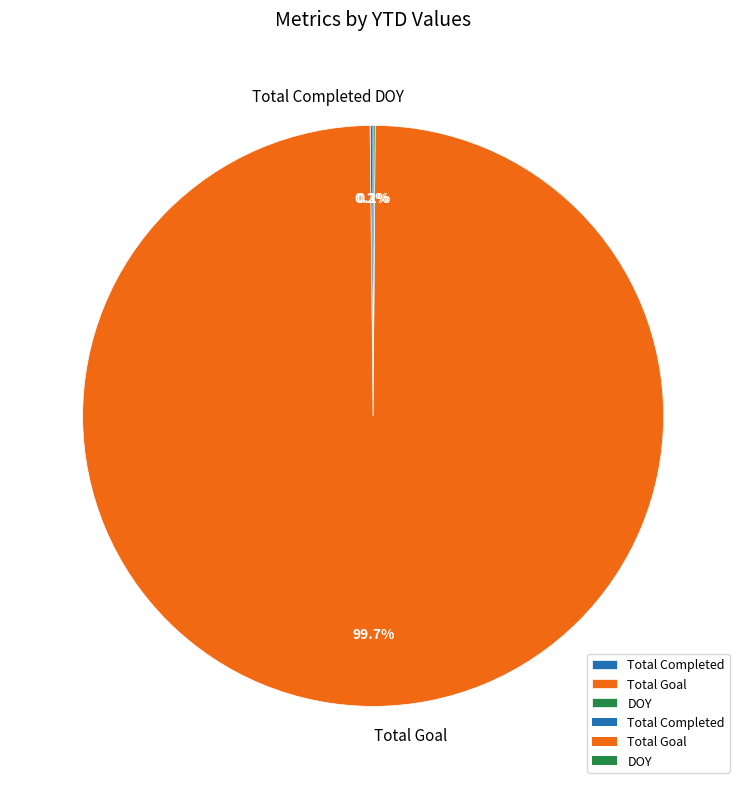

How much of the chart is everything except Total Goal?

0.3%